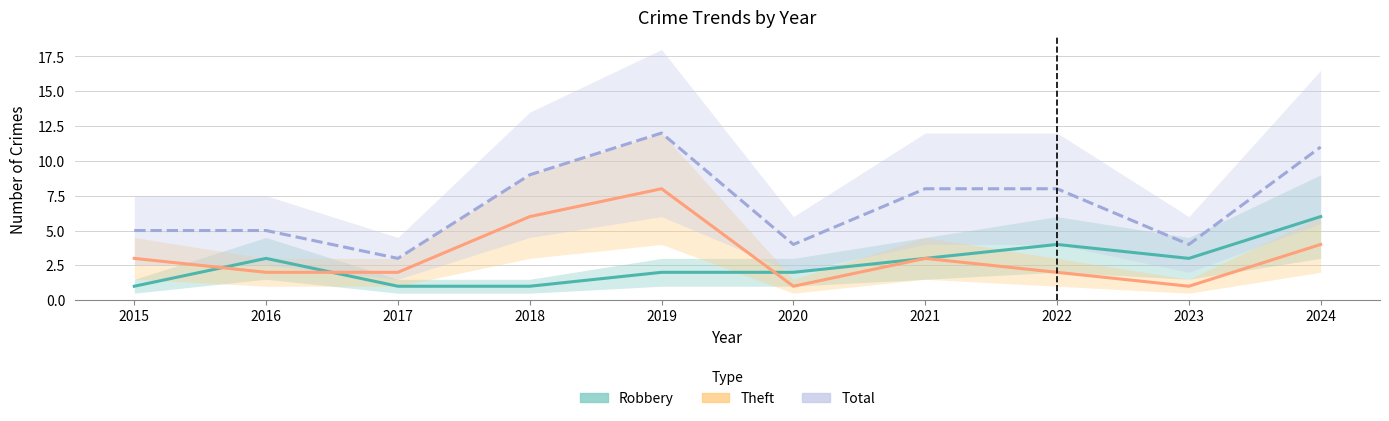

What value does the Theft series have at 2023?

1